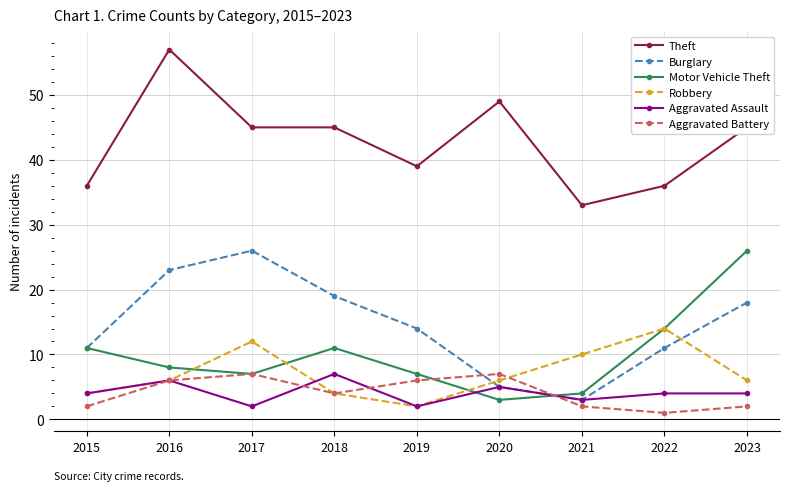

What is the value of the Motor Vehicle Theft point at the 7th from the left?

4